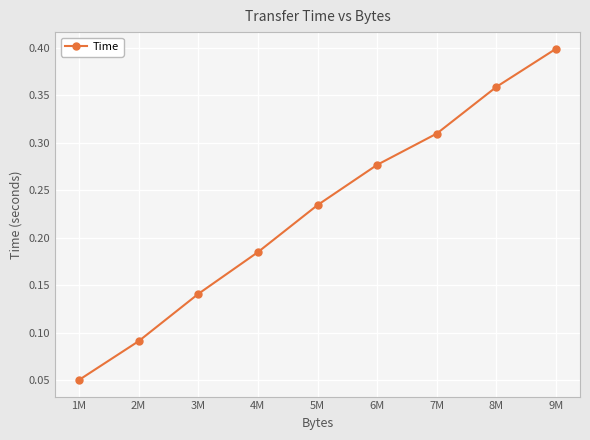

What is the sum of all values?

2.0